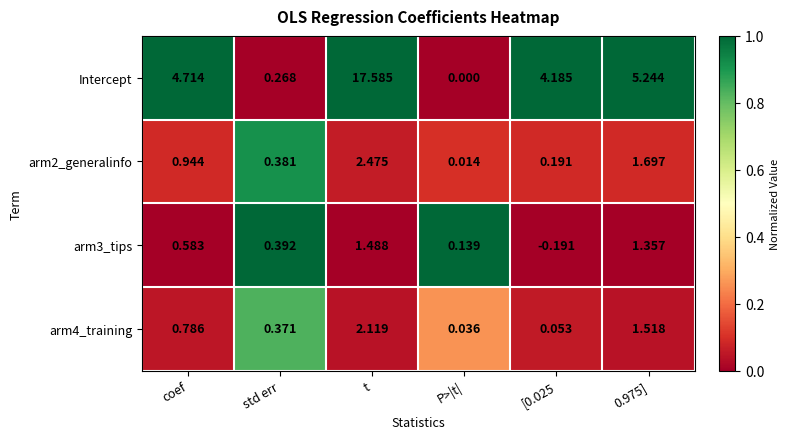

At which label is arm4_training closest to 1?

coef